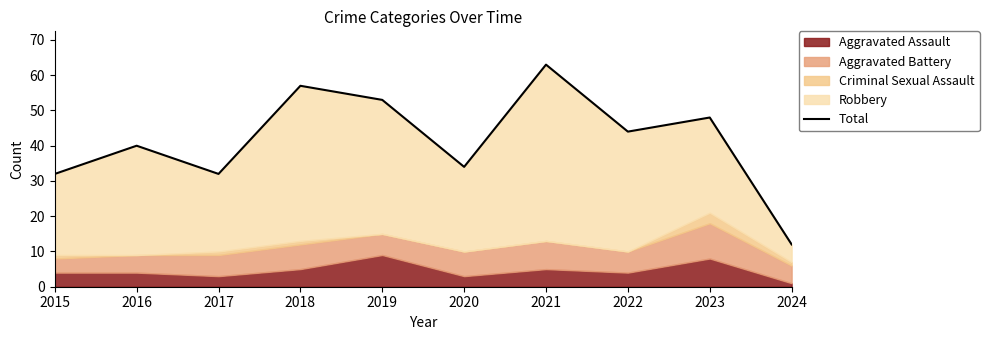

What is the difference between the values at 2015 and 2021?

31